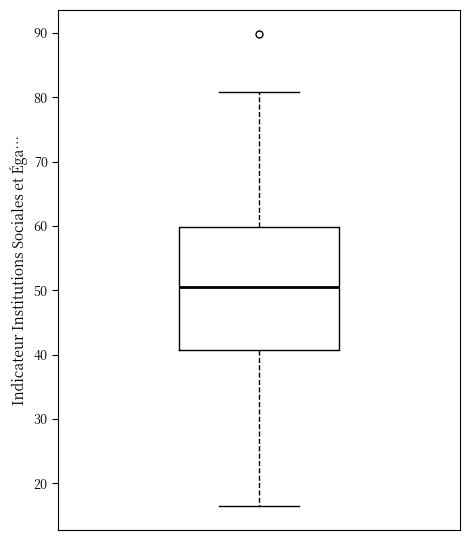

Where does the lower whisker of the box end on the y-axis? The values are not printed on the chart, so give them approximately, as read against the axis.

16